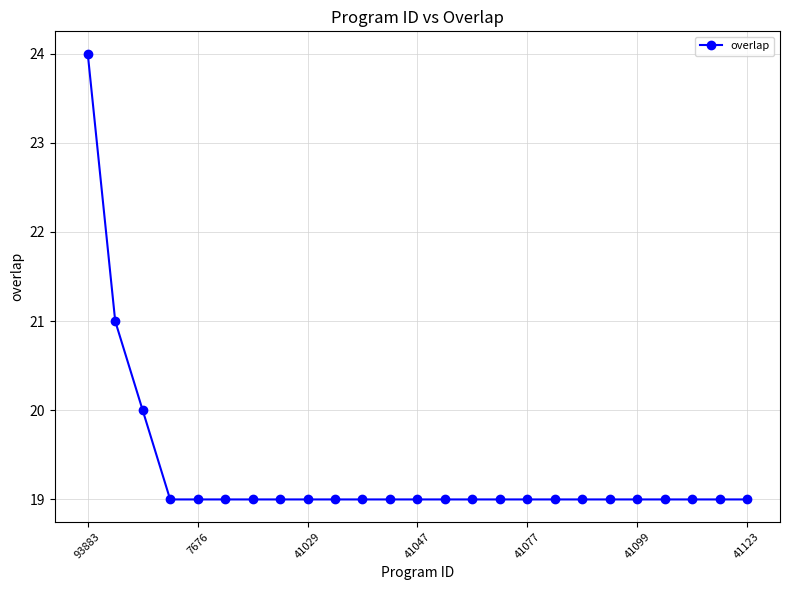

Reading left to right, extract all data points from this chart.

24	21	20	19	19	19	19	19	19	19	19	19	19	19	19	19	19	19	19	19	19	19	19	19	19